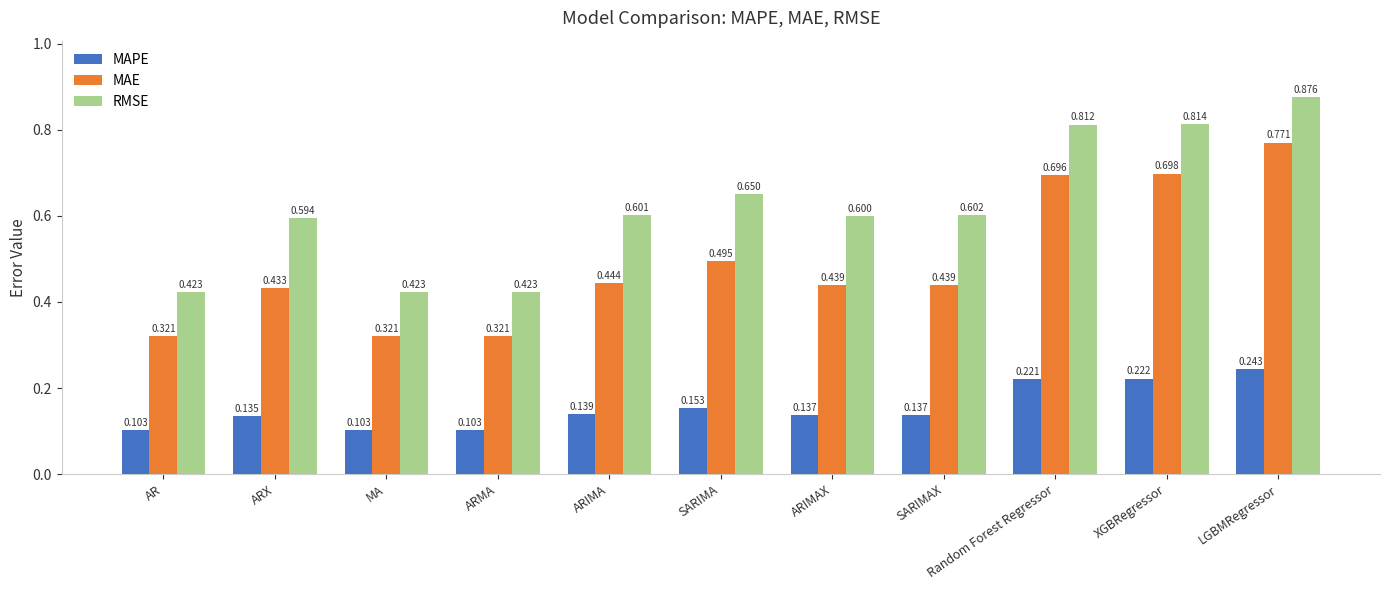

Which series has the widest spread of values?

RMSE